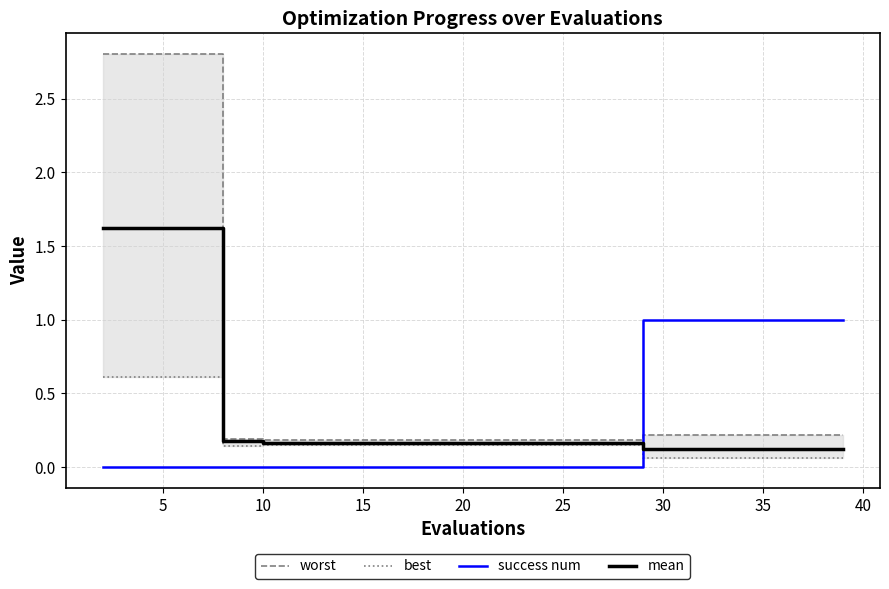

Is this an area chart (filled region under the line)?

No